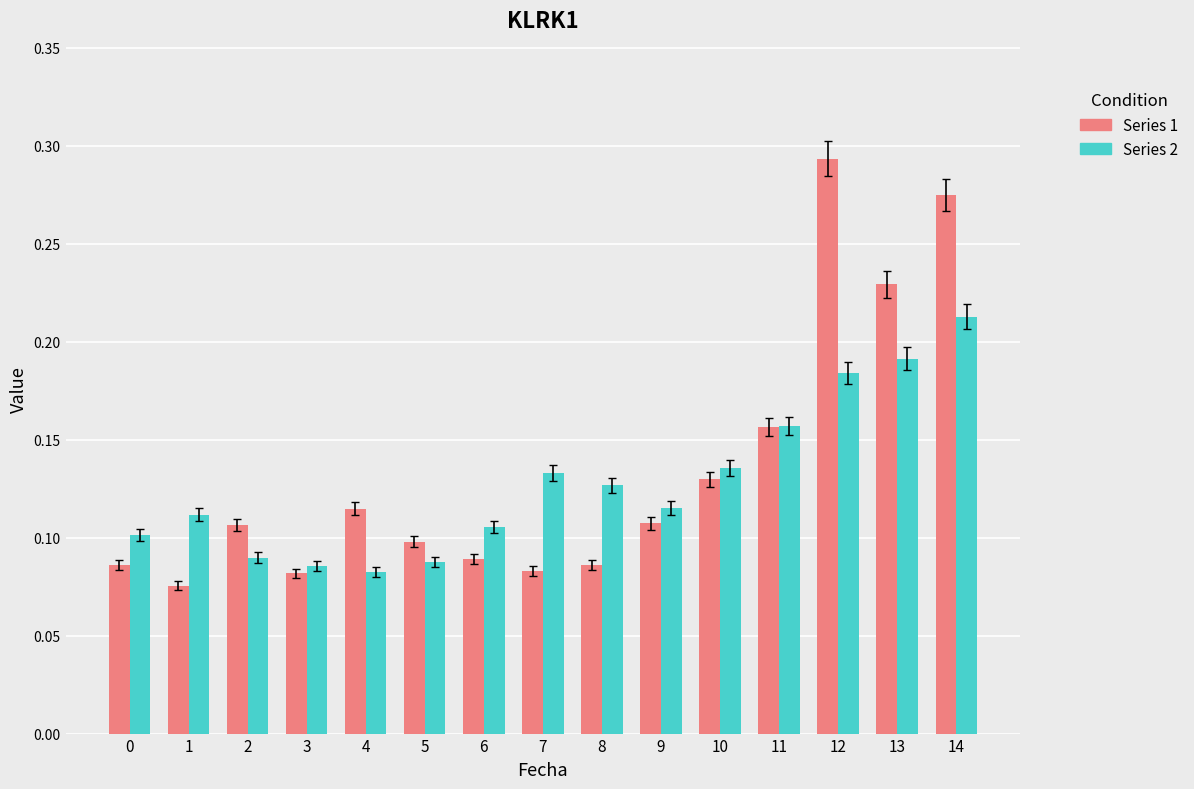

Count the number of data series in this chart.

2